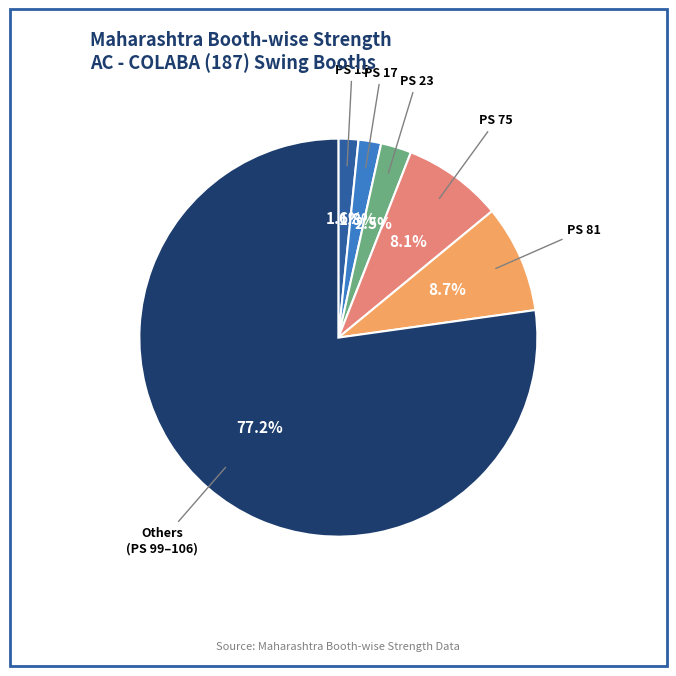

How many segments does this pie chart have?

6